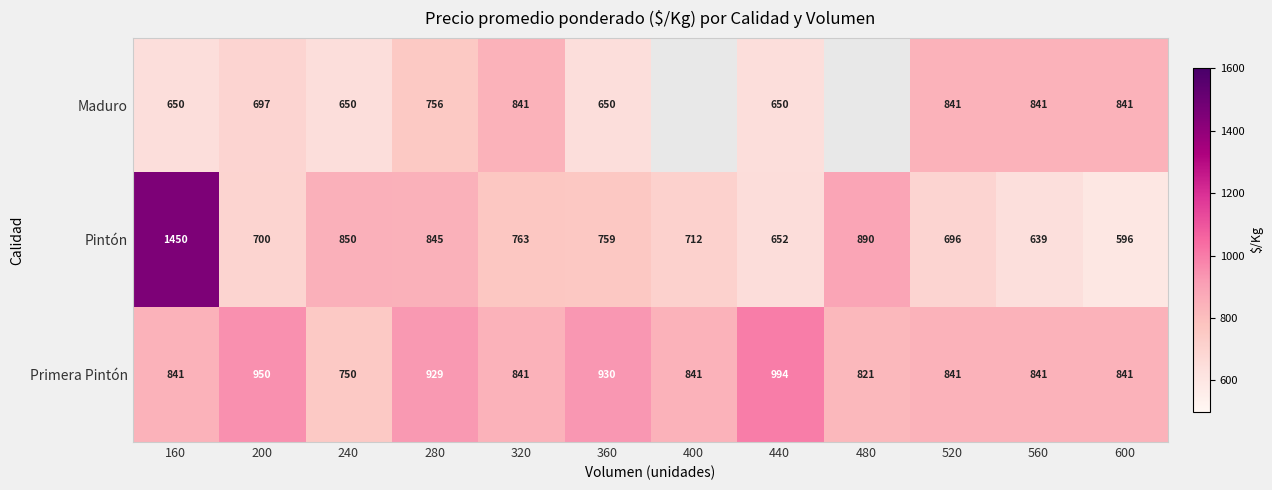

True or false: Primera Pintón has a value of 929 at 280.

True